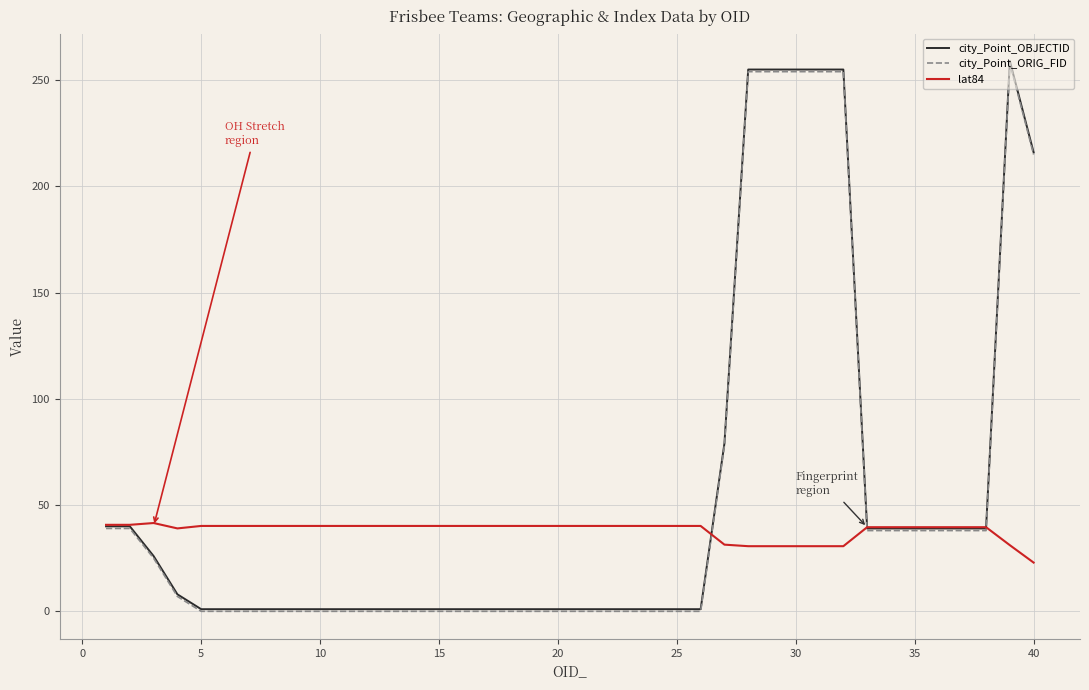

What is the highest value of the city_Point_OBJECTID series?

259.0